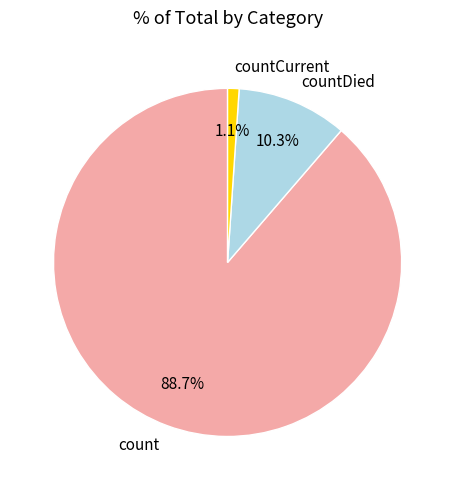

To the nearest percent, what percentage of the pie is countDied?

10%